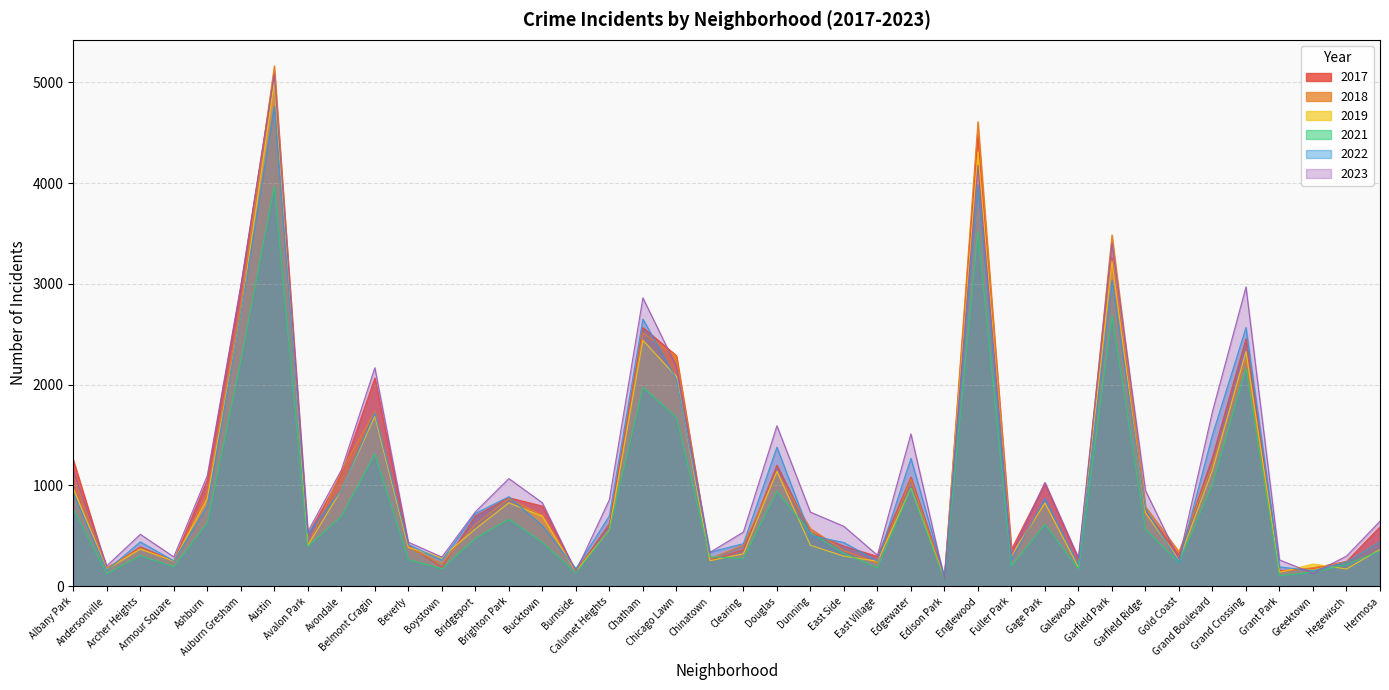

At which category is the sum across all series the highest?

Austin